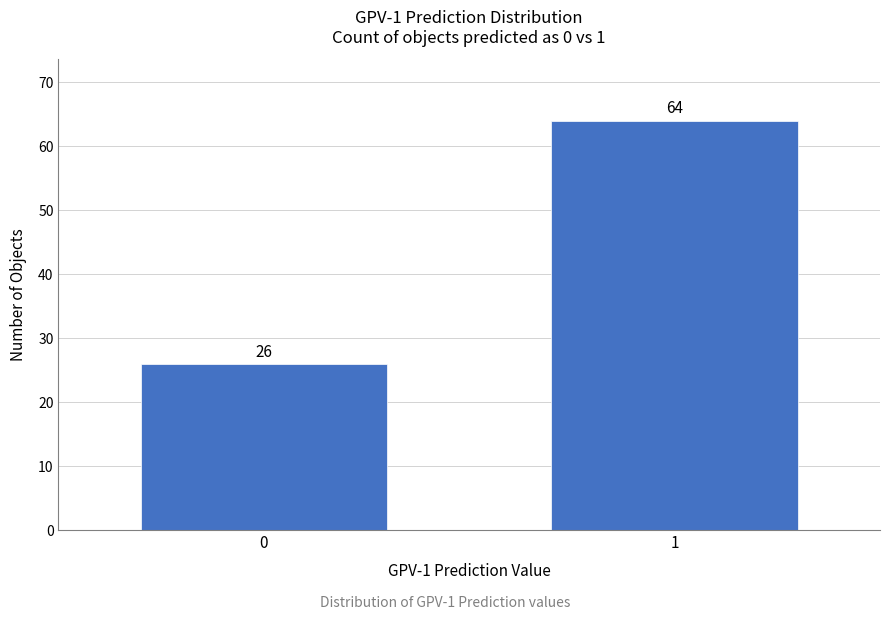

Reading right to left, extract all data points from this chart.

1=64	0=26